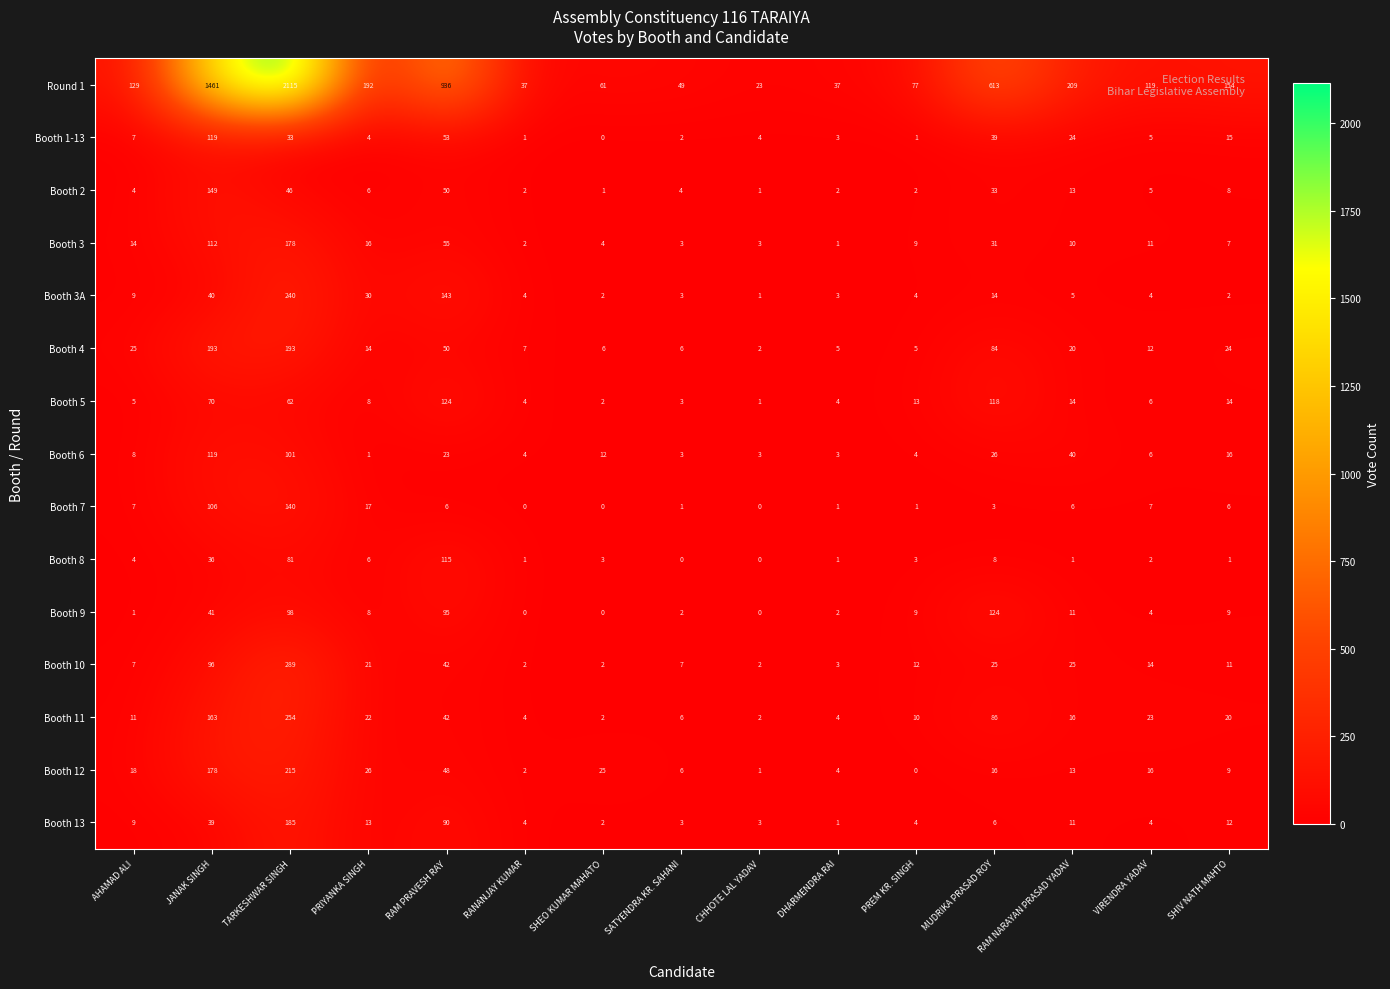

How many series are shown in this chart?

15